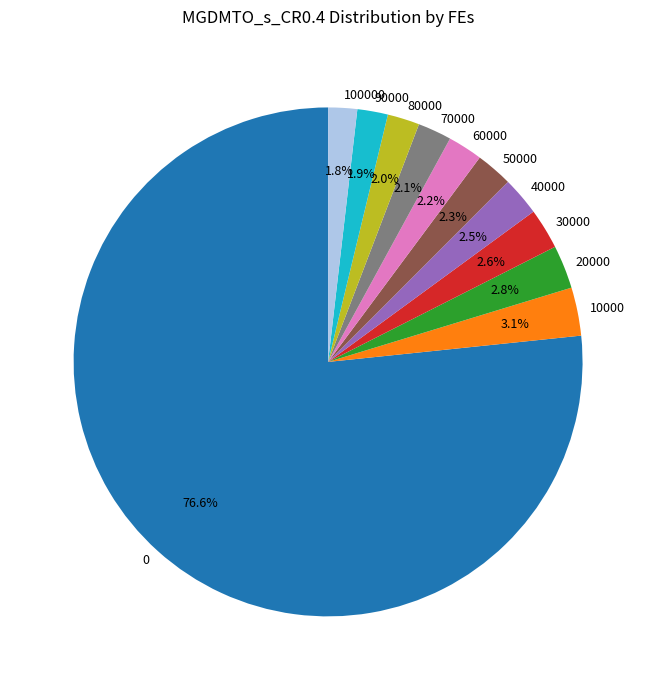

Is the sum of 10000 and 70000 greater than half?

No